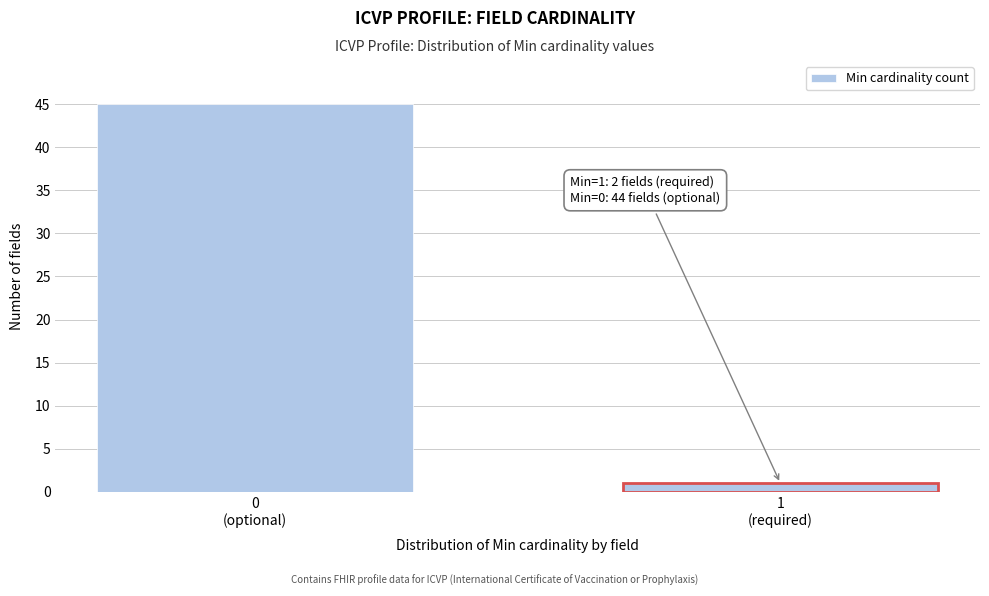

Reading left to right, list all the values displayed in this chart.

45	1